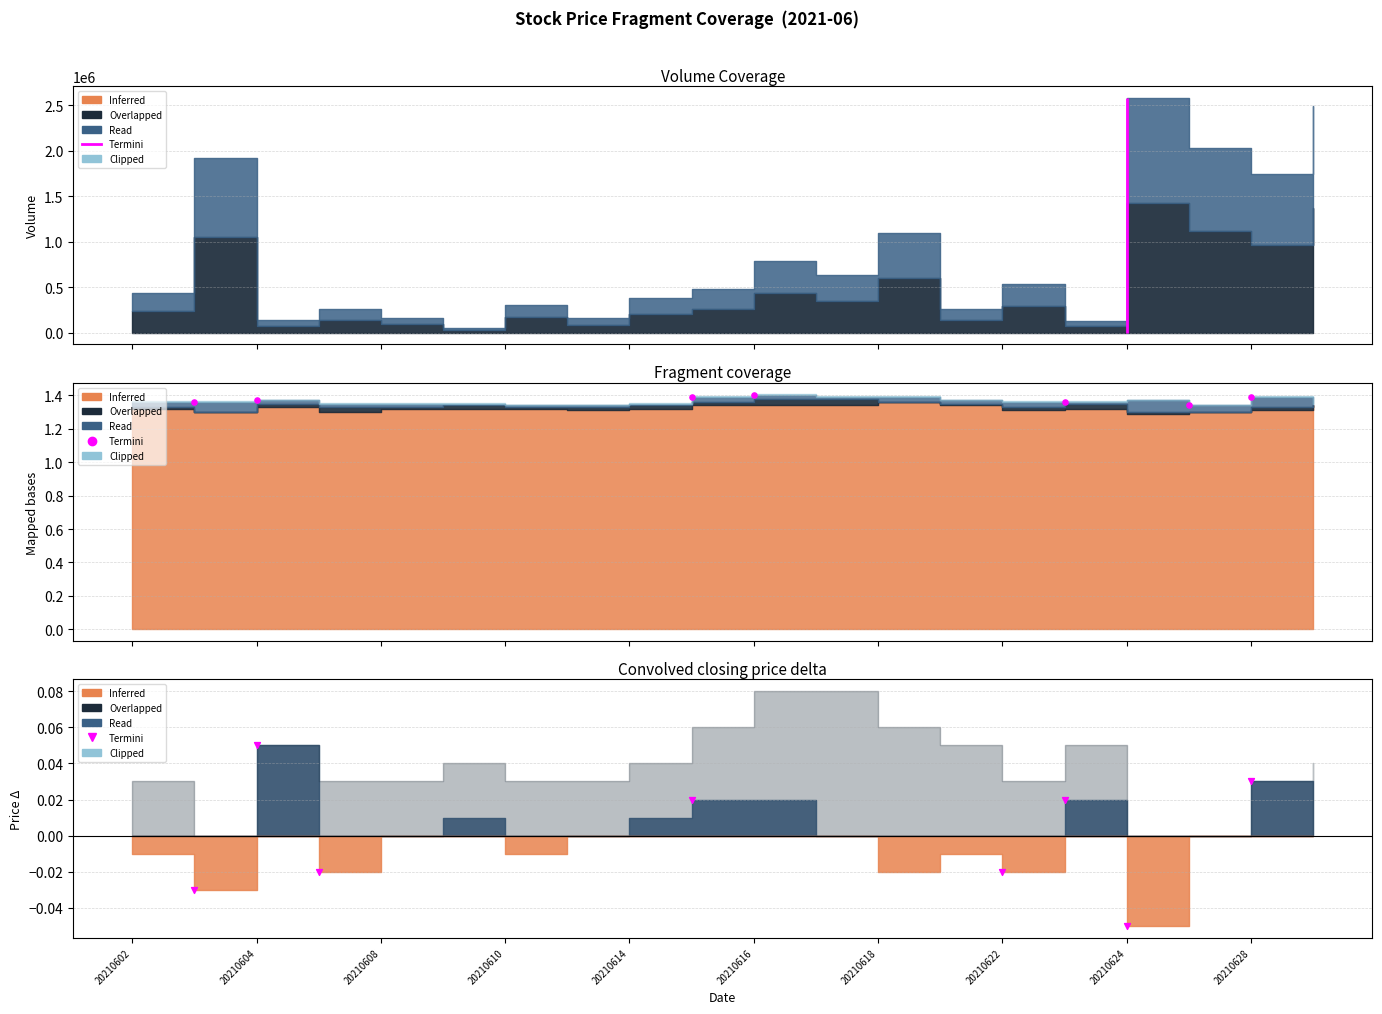

Which has a higher value, 20210628 or 20210604?

20210604